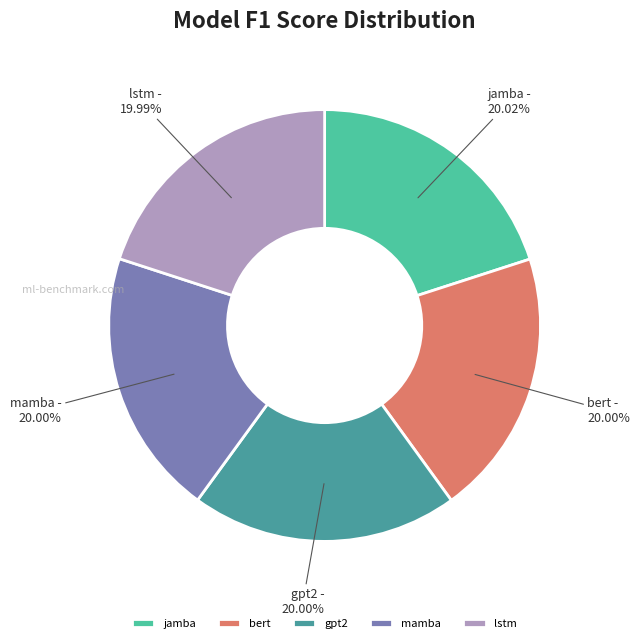

Is the sum of bert and jamba greater than half?

No